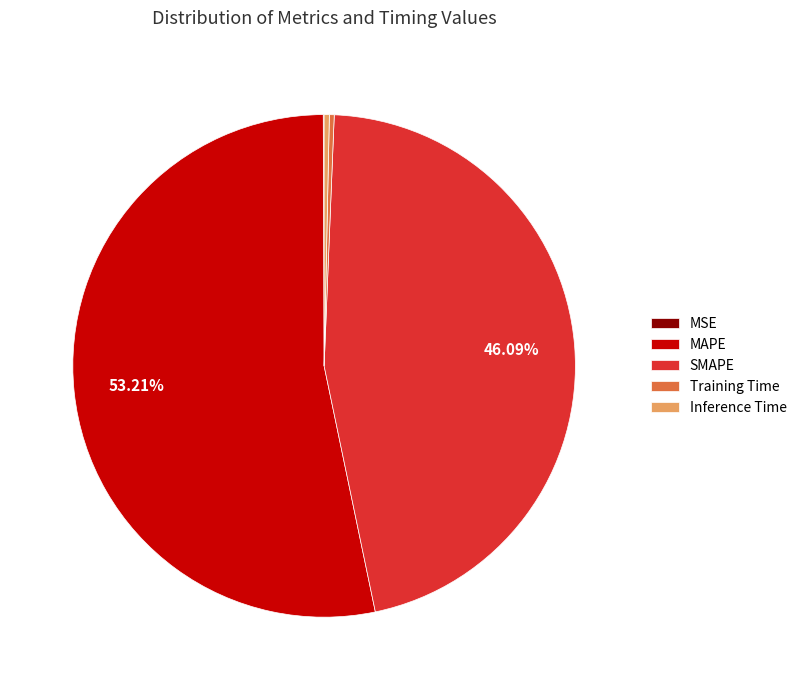

What is the largest slice in the pie chart?

MAPE